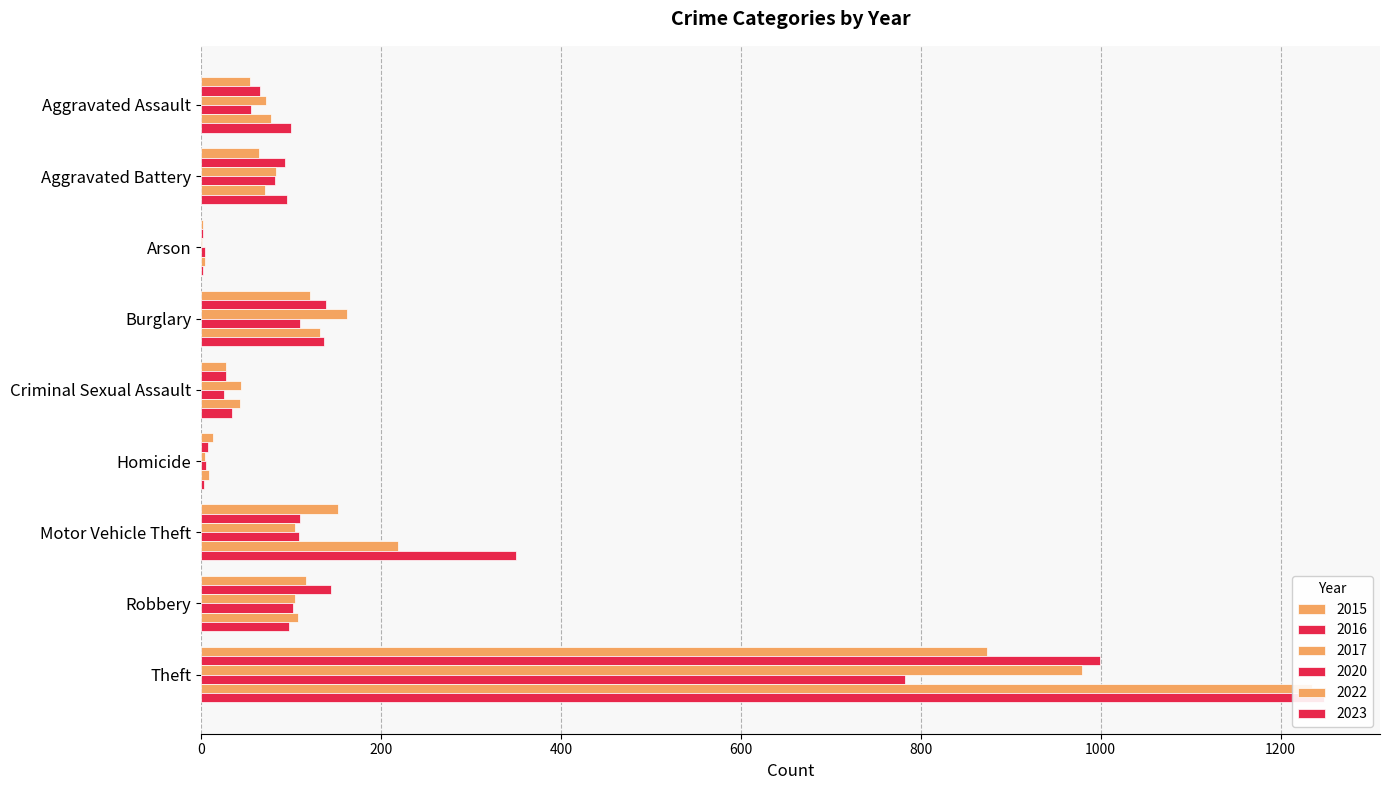

Rank the series at Burglary from highest to lowest value.

2017, 2016, 2023, 2022, 2015, 2020